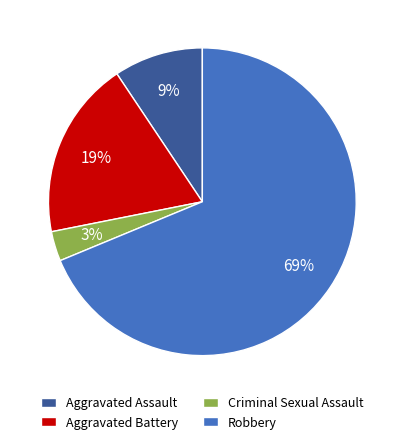

Is there a majority slice in this chart?

Yes